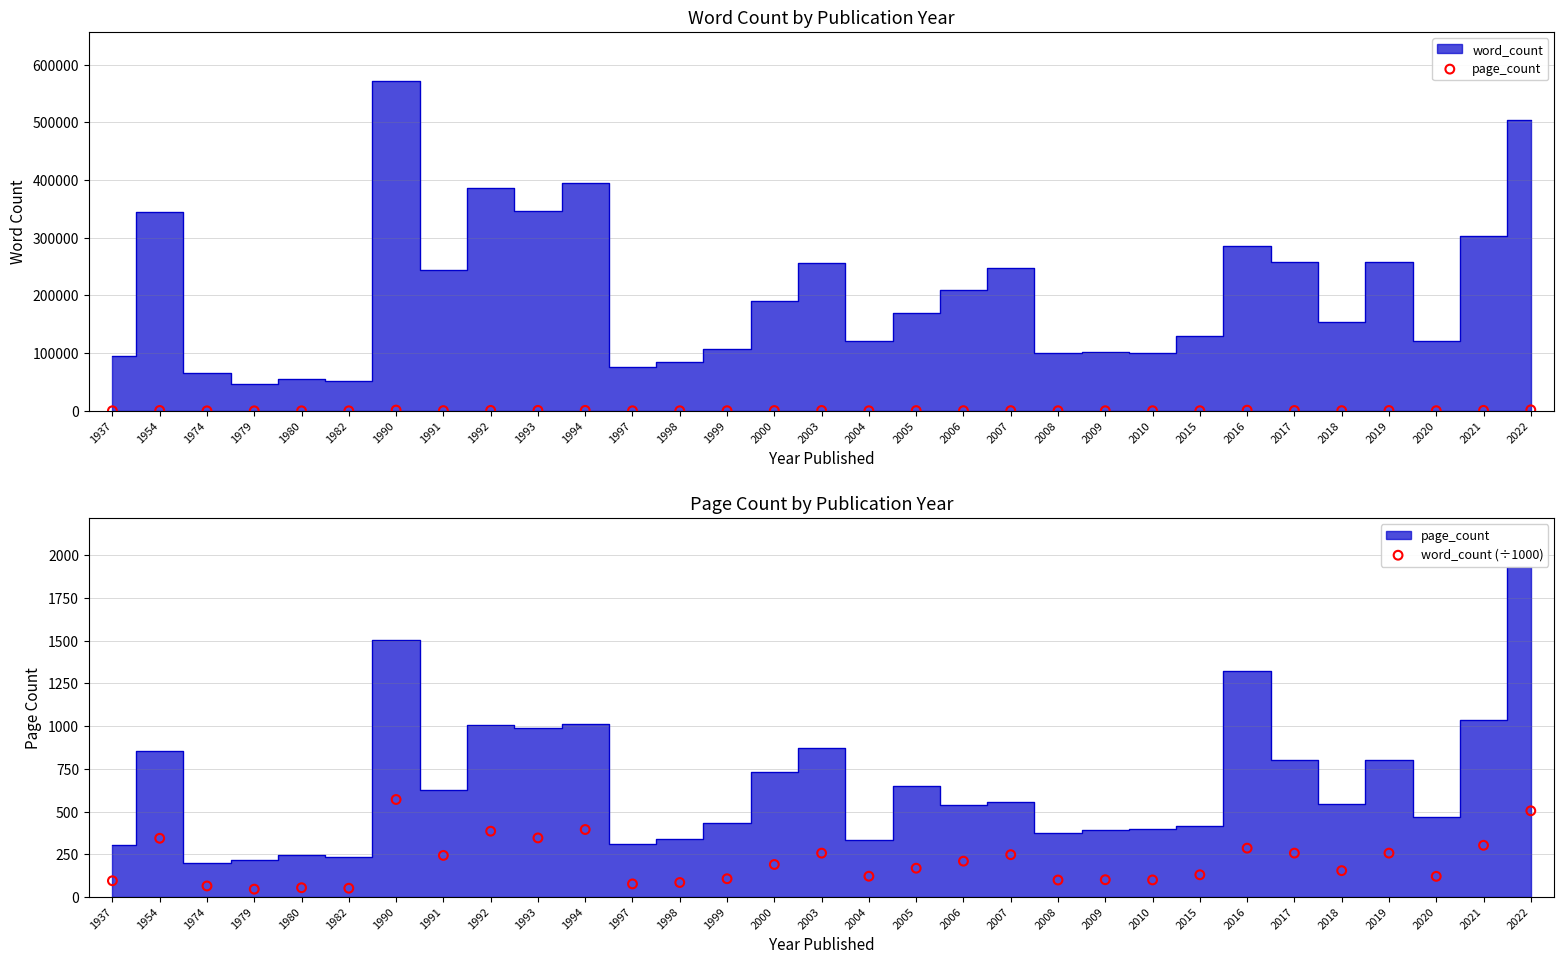

Is the value of word_count (÷1000) at 1937 greater than the value of page_count at 1997?

No